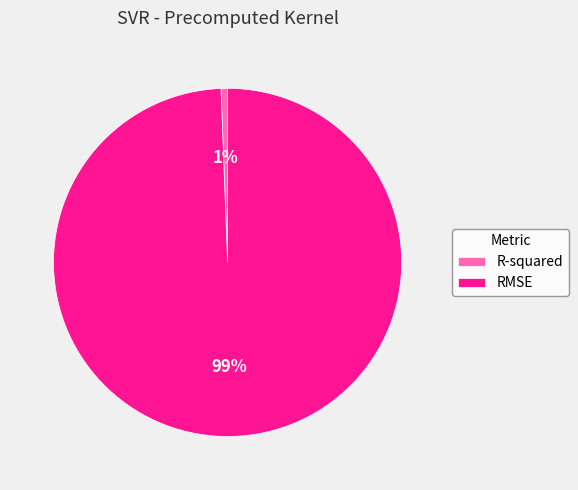

What is the majority slice?

RMSE